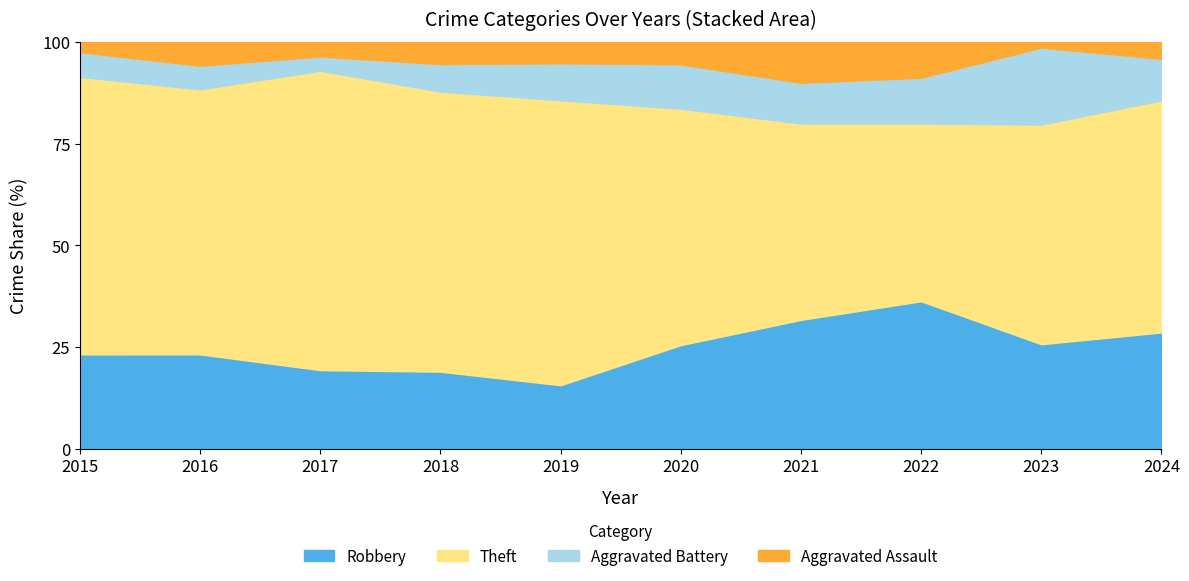

Is it true that Robbery equals 23.2 at 2015?

True